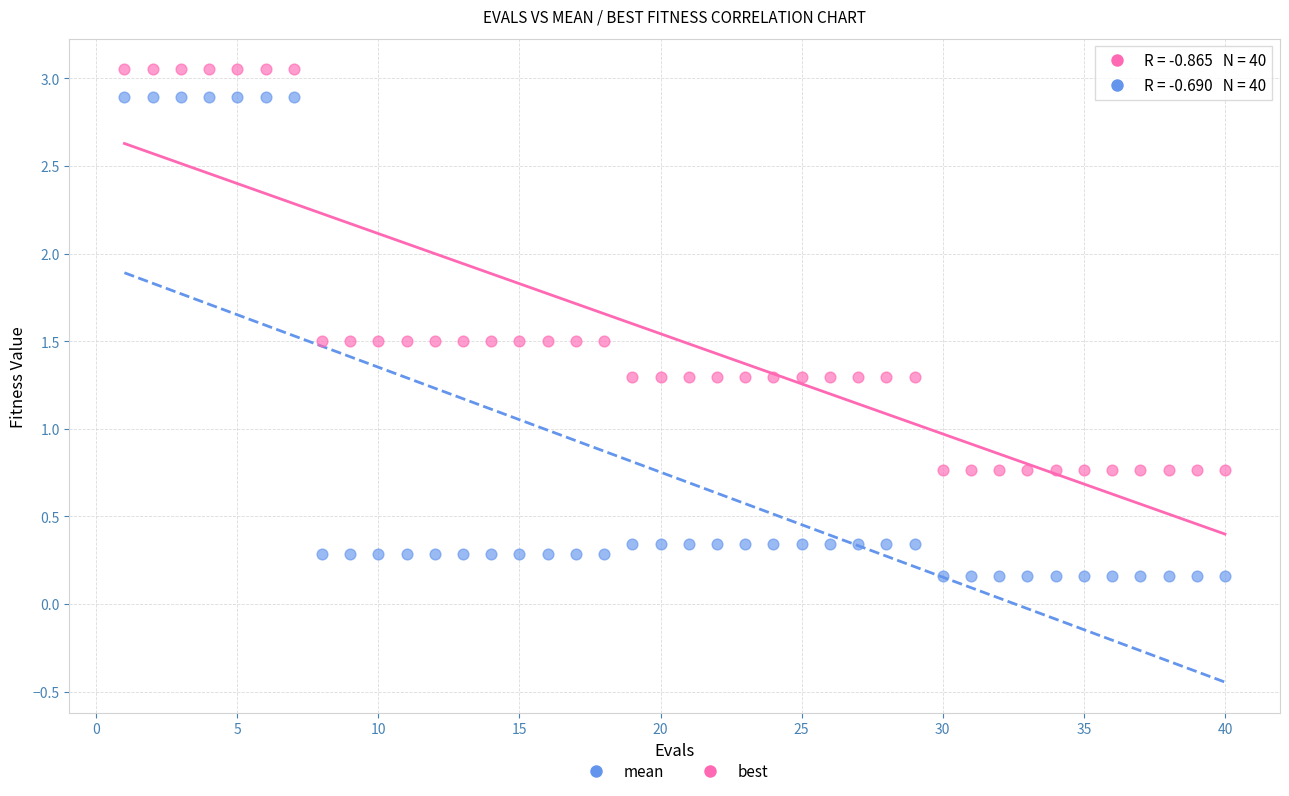

Which series contains the highest Y value?

mean